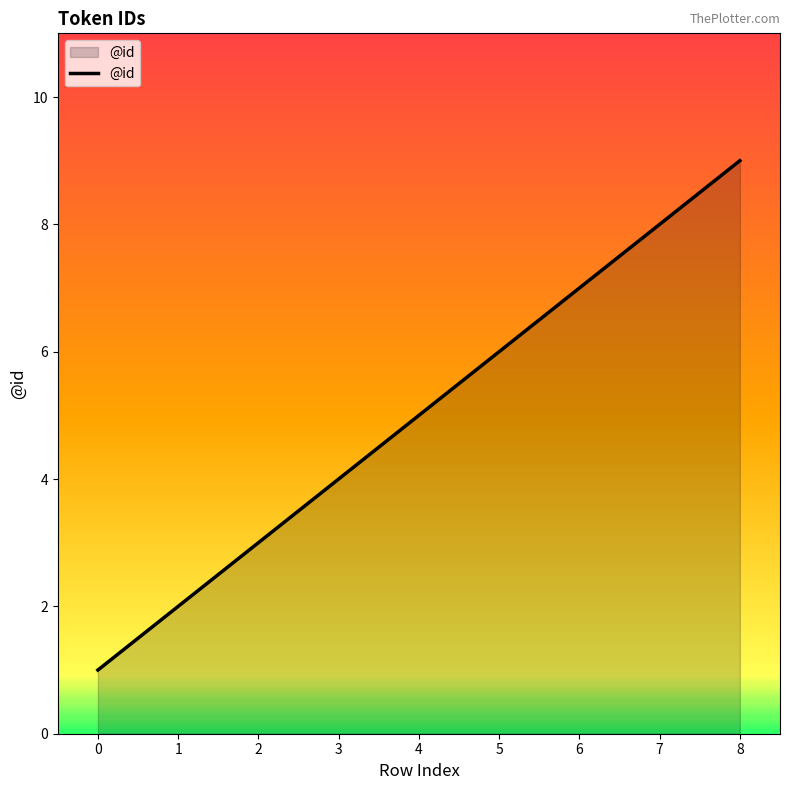

How many lines are shown in the chart?

1